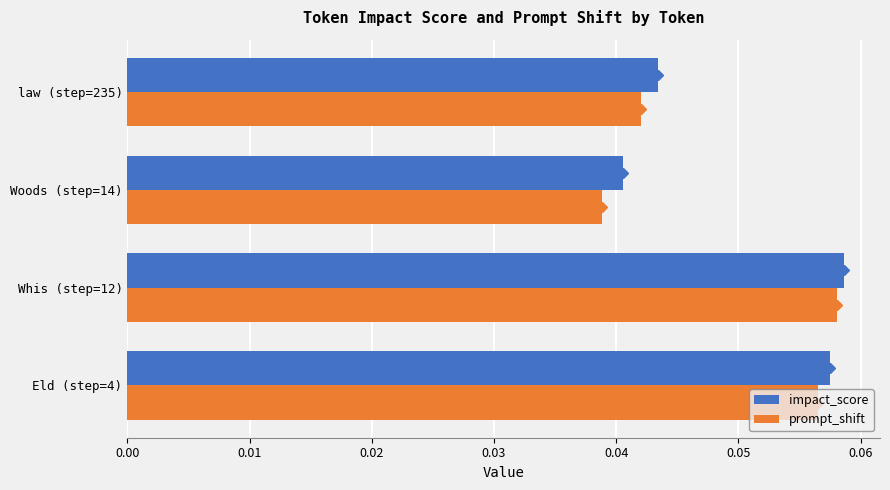

At which label does prompt_shift reach its minimum?

Woods (step=14)